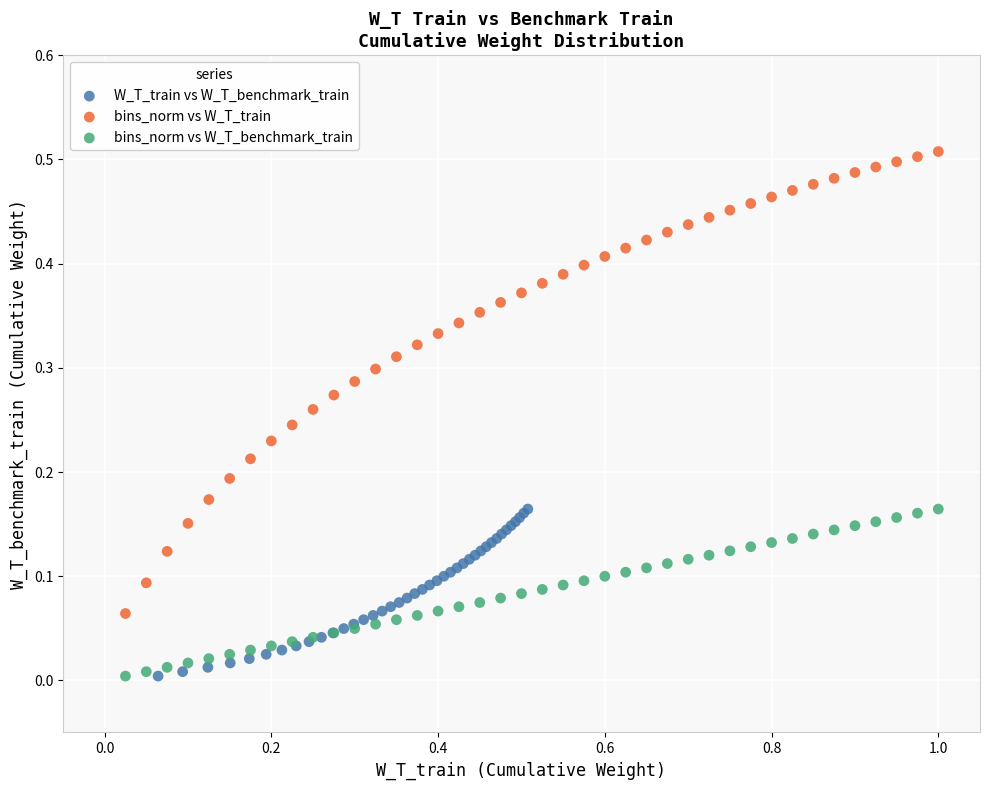

Which series contains the highest Y value?

bins_norm vs W_T_train